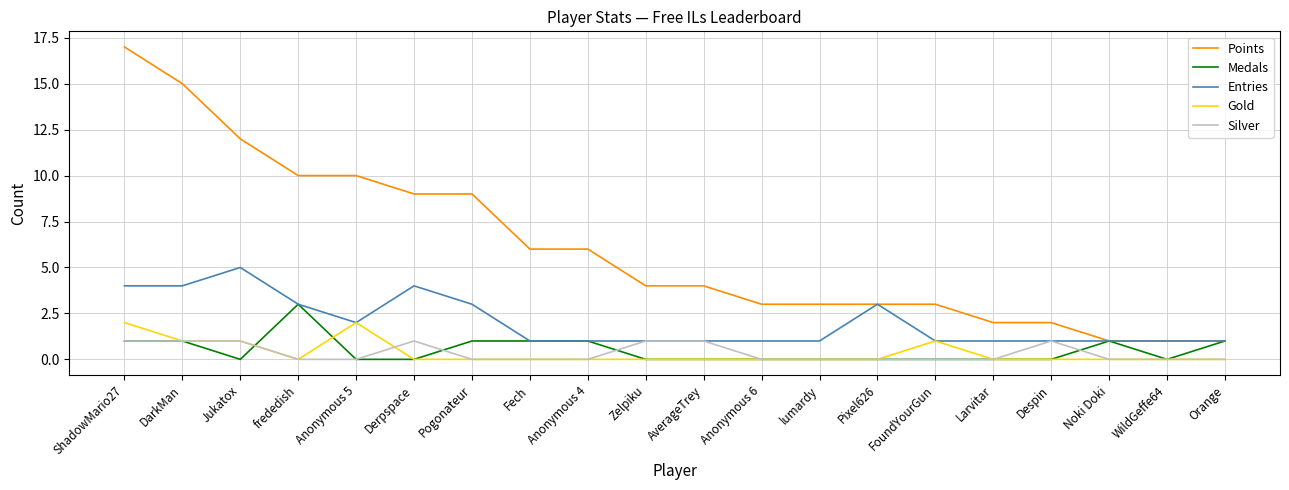

What is the greatest value displayed?

17